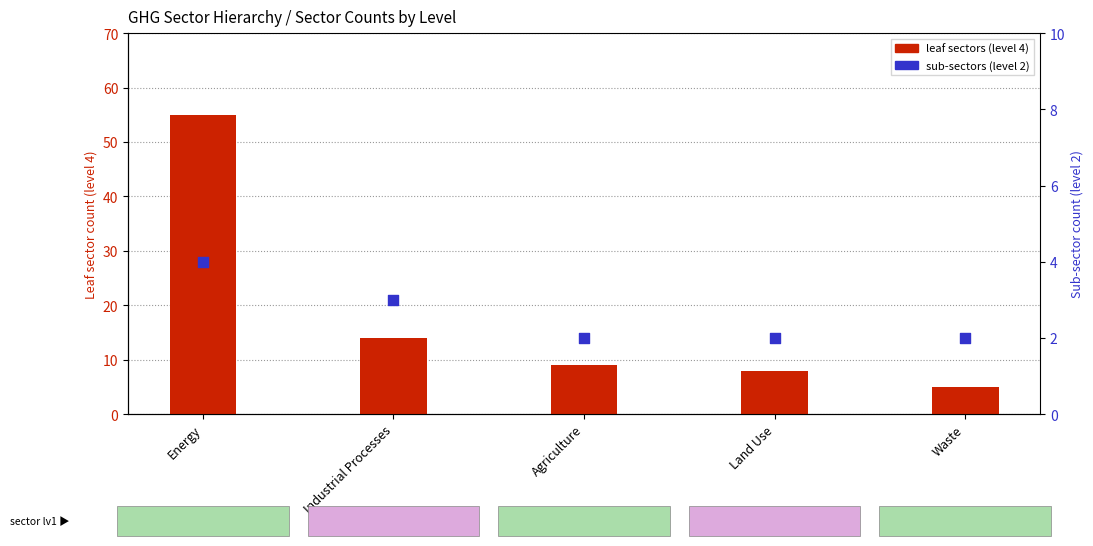

Which series reaches the minimum Y coordinate?

sub-sectors (level 2)